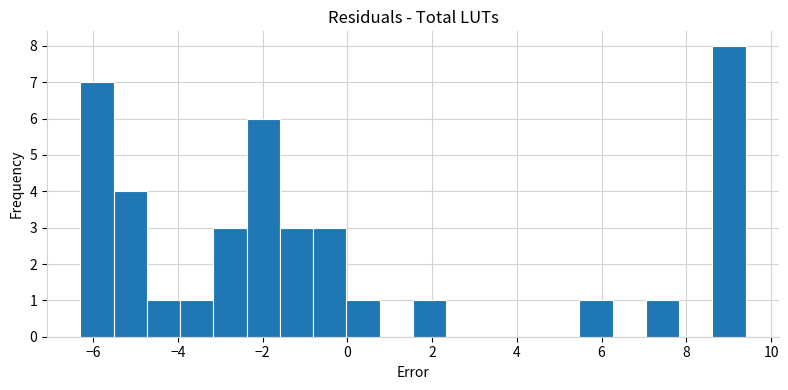

Around what value on the x-axis is the tallest bar? Give the approximate position of its centre, as read against the axis.

9.0